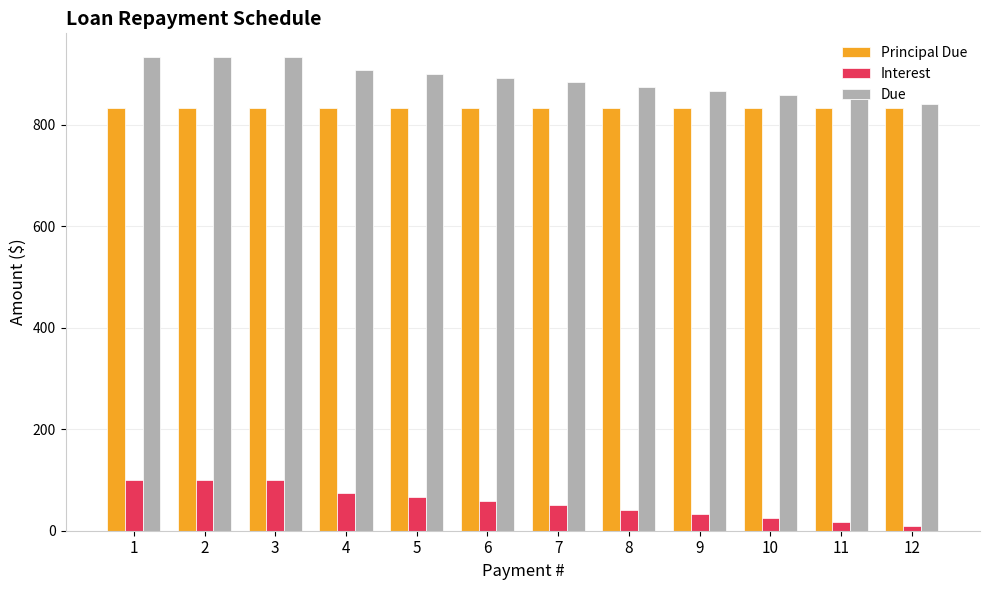

Rank the series at 8 from lowest to highest value.

Interest, Principal Due, Due